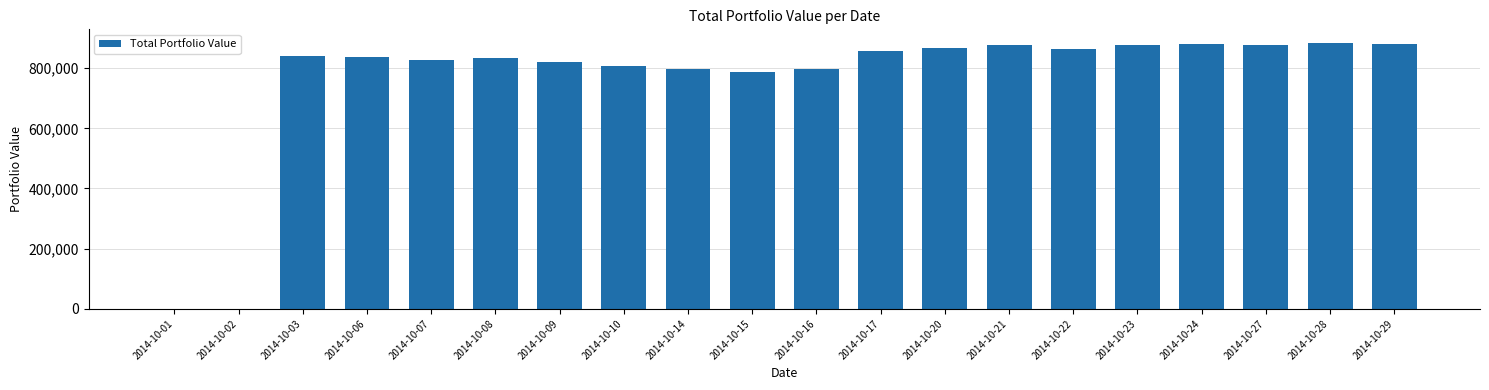

Approximately how many times larger is the value at 2014-10-20 compared to 2014-10-15?

1.1